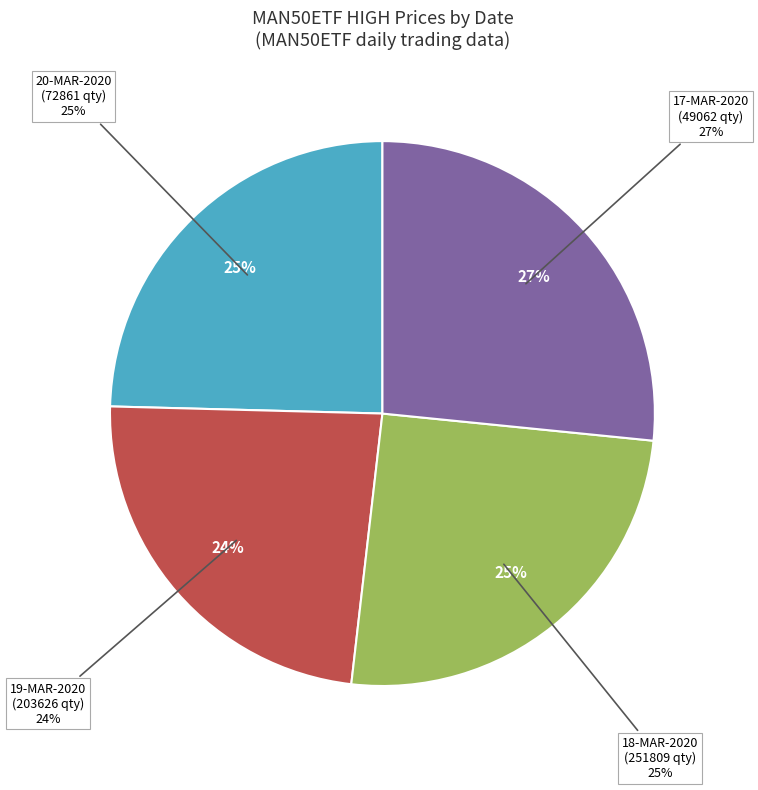

Is 19-MAR-2020 (203626) the majority of the pie?

No